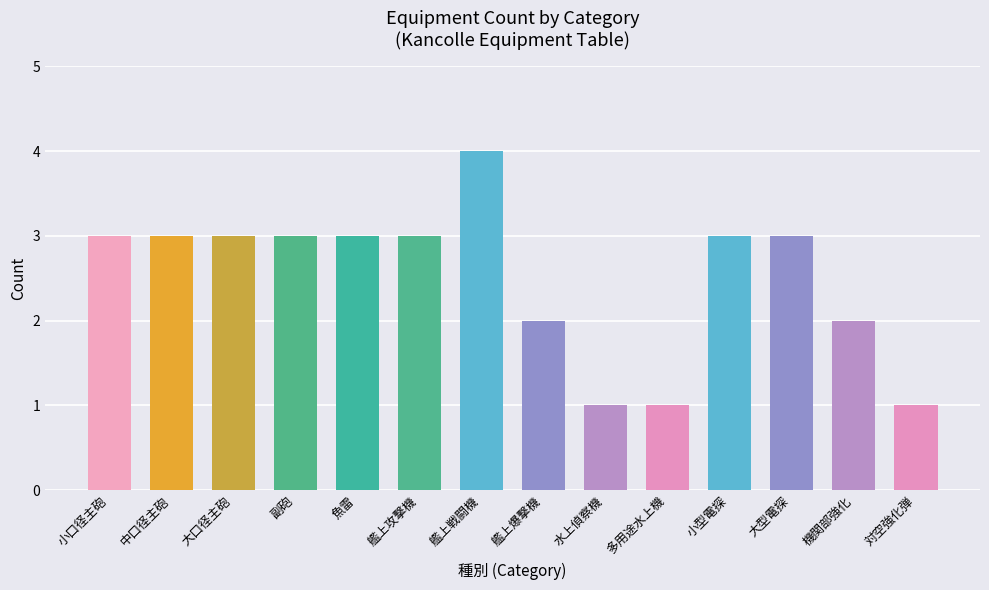

What is the ratio of the value at 中口径主砲 to the value at 小型電探?

1.0